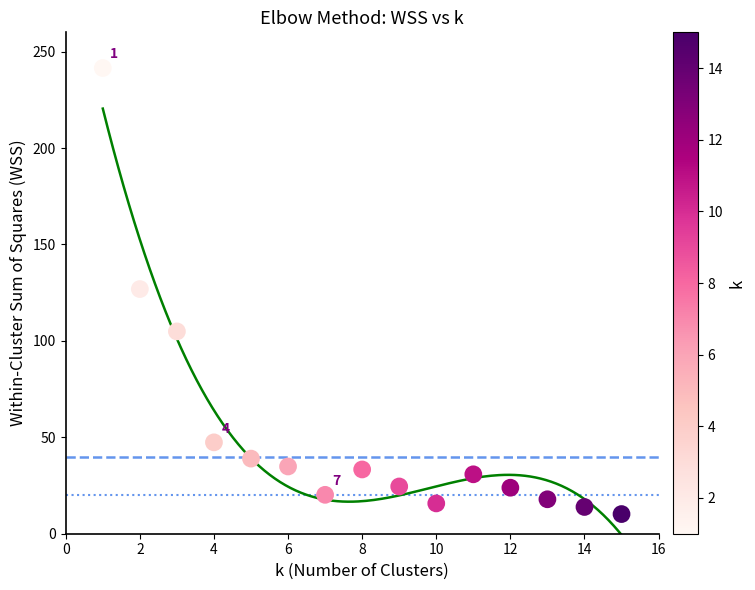

What is the range of Y values (max minus min)?

231.3